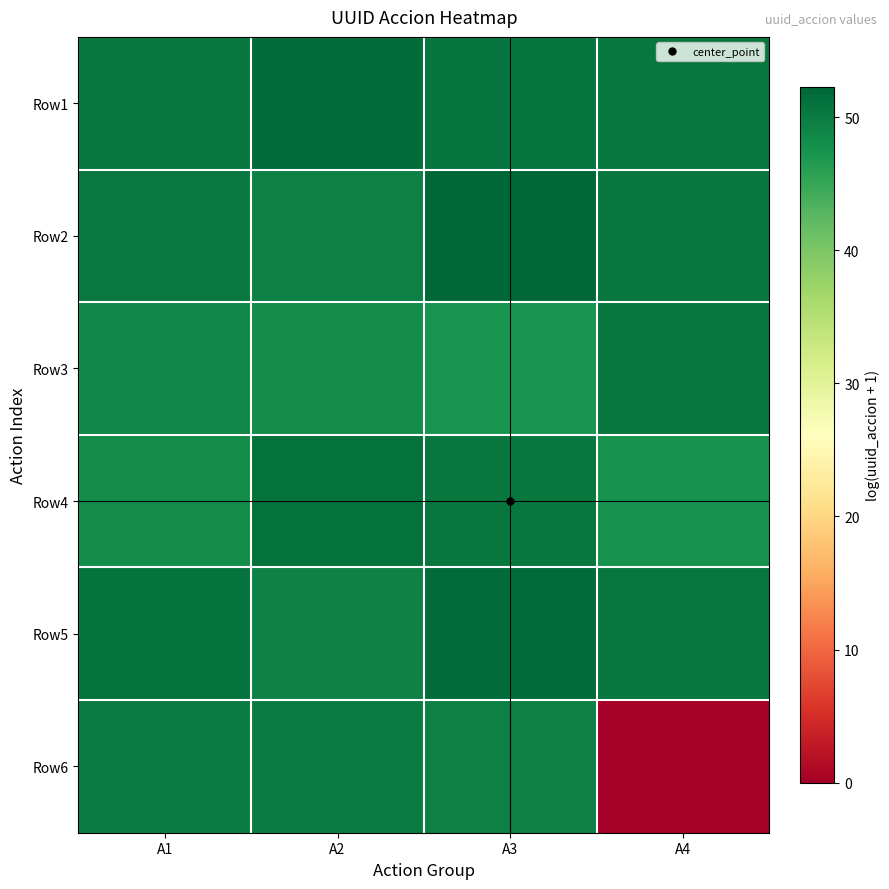

Rank the series at A3 from highest to lowest value.

Row2, Row5, Row1, Row4, Row6, Row3